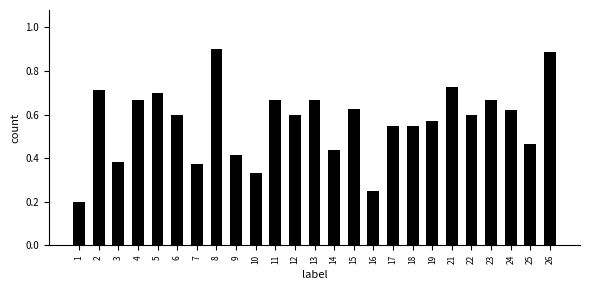

What is the change in value from 7 to 22?

+0.2